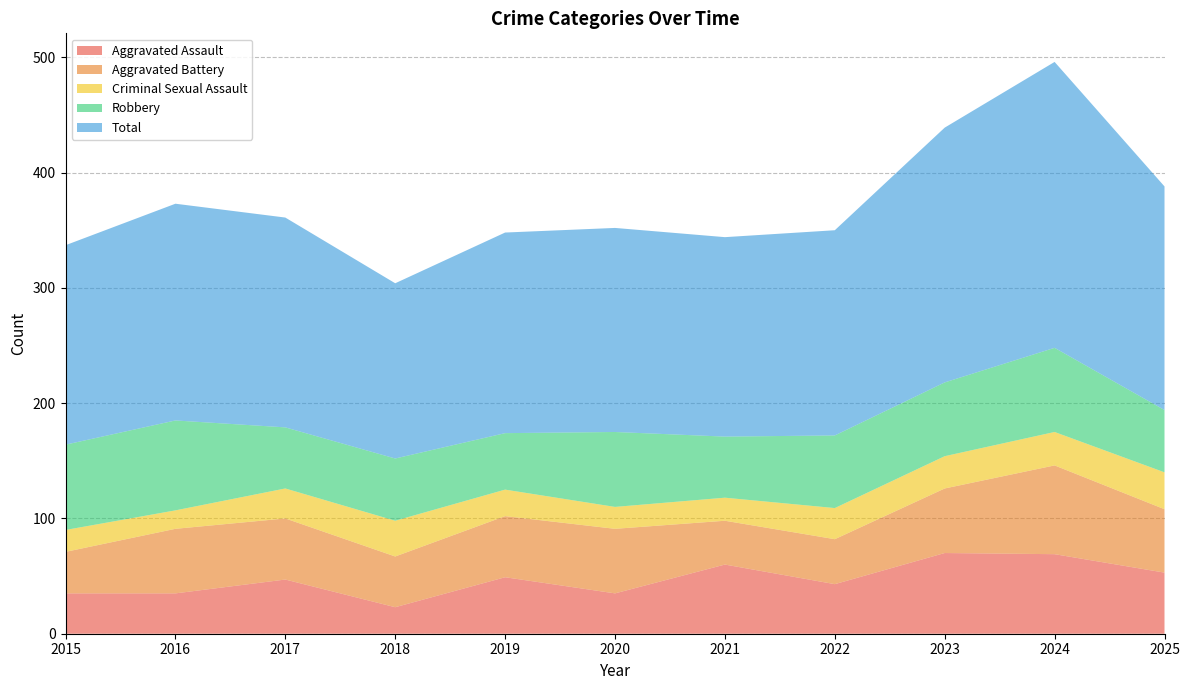

Reading right to left, what are all the values shown in this chart?

Aggravated Assault: 2025=53	2024=69	2023=70	2022=43	2021=60	2020=35	2019=49	2018=23	2017=47	2016=35	2015=35
Aggravated Battery: 2025=55	2024=77	2023=56	2022=39	2021=38	2020=56	2019=53	2018=44	2017=53	2016=56	2015=36
Criminal Sexual Assault: 2025=32	2024=29	2023=28	2022=27	2021=20	2020=19	2019=23	2018=31	2017=26	2016=16	2015=19
Robbery: 2025=54	2024=73	2023=64	2022=63	2021=53	2020=65	2019=49	2018=54	2017=53	2016=78	2015=74
Total: 2025=194	2024=248	2023=221	2022=178	2021=173	2020=177	2019=174	2018=152	2017=182	2016=188	2015=173